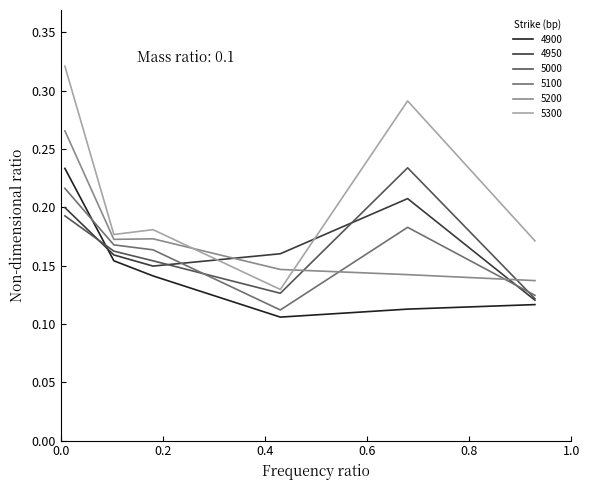

Which series has the largest range (max minus min)?

5300